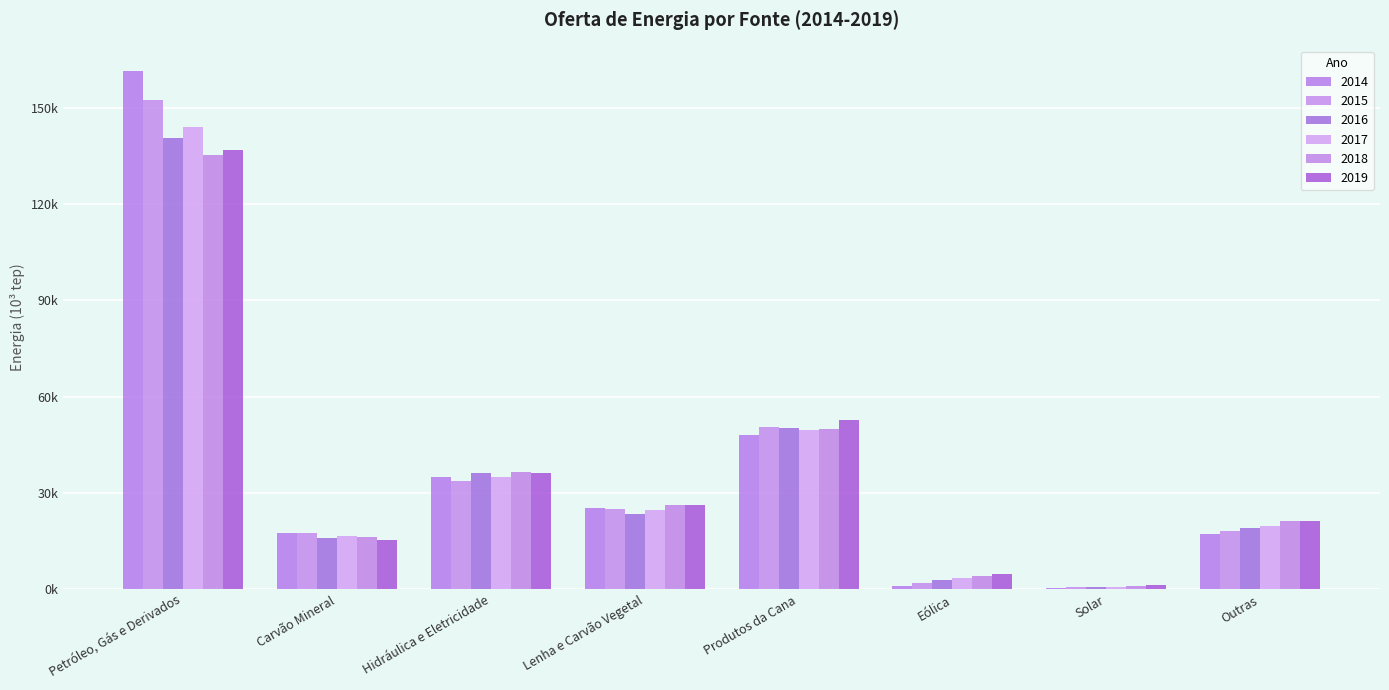

What is the label of the 4th bar from the right?

Produtos da Cana